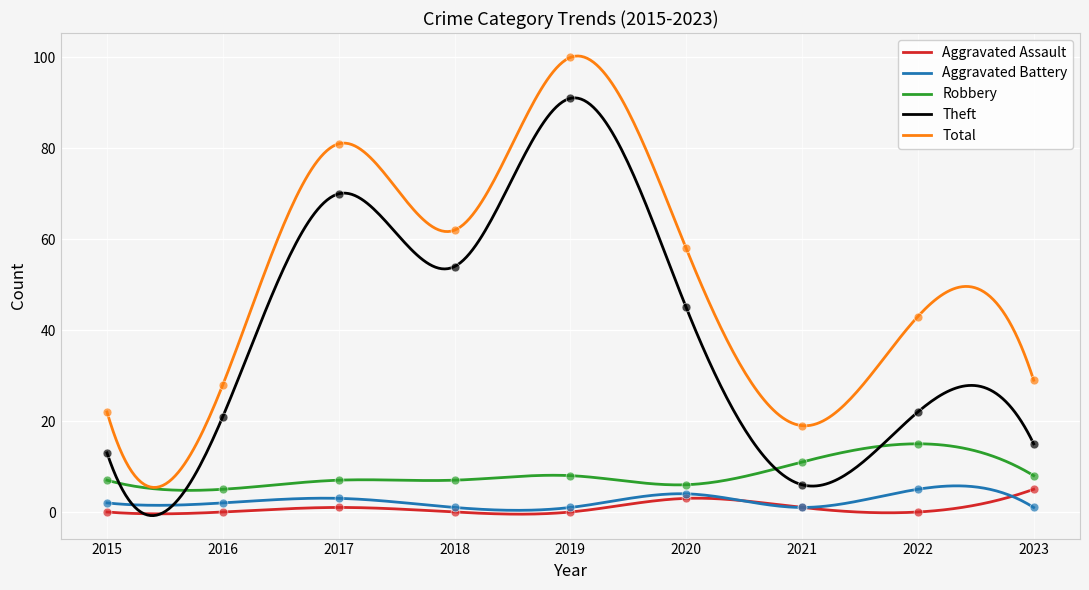

Is the value of Robbery at 2020 greater than the value of Aggravated Battery at 2022?

Yes